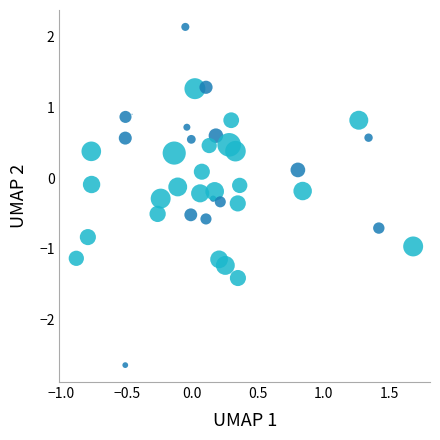

What is the range of X values (max minus min)?

2.6